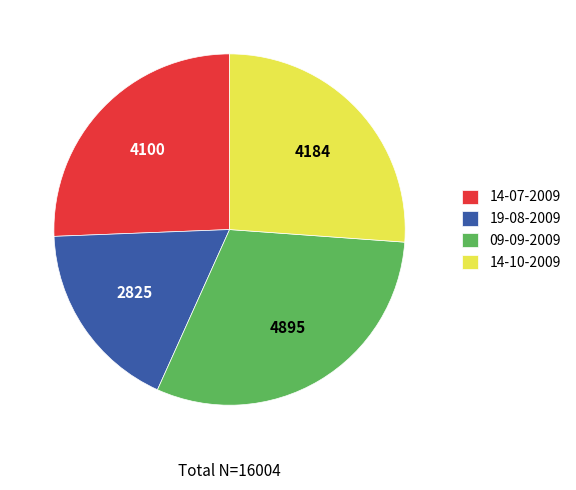

Which slice is the largest?

09-09-2009